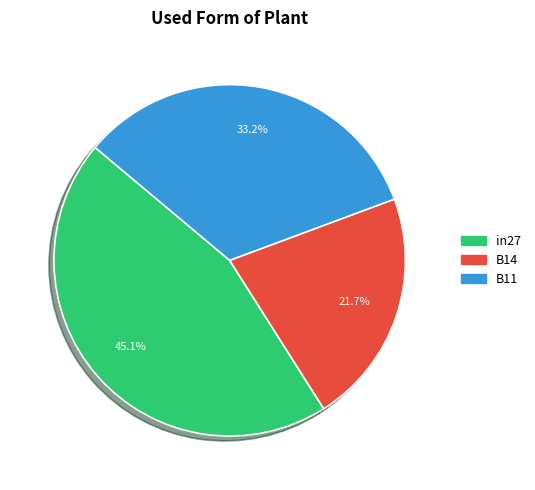

What percentage is the B11 slice, to the nearest percent?

33%